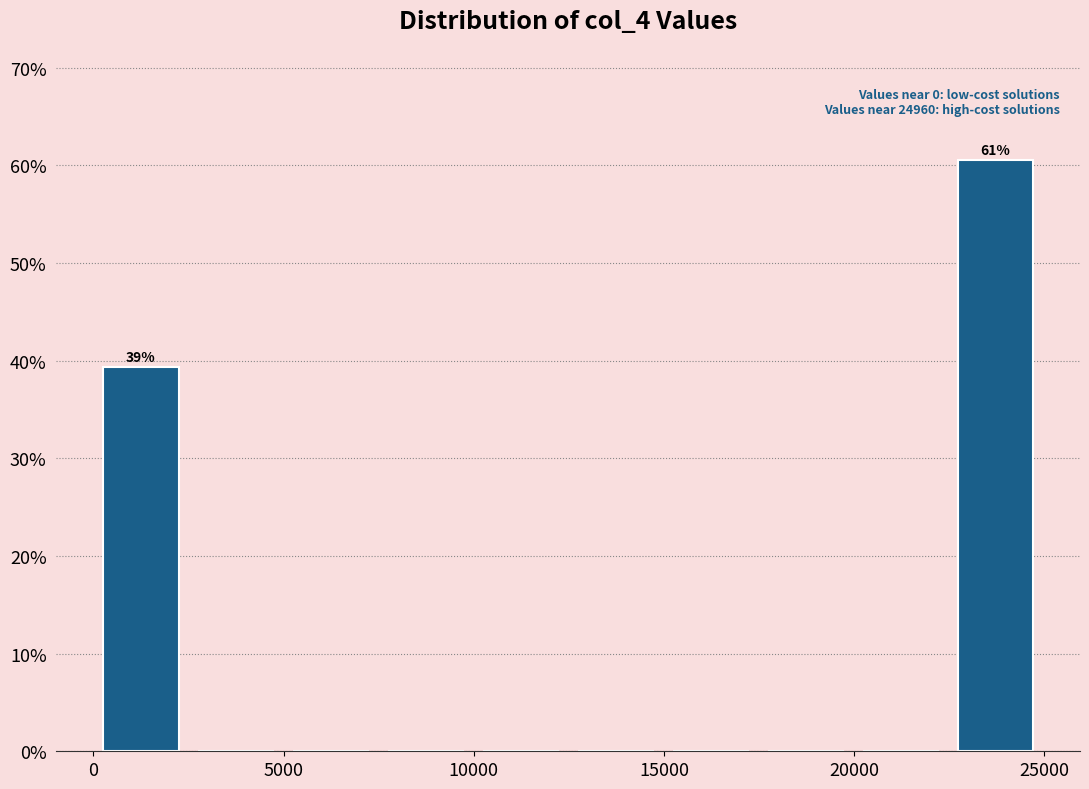

Which range on the x-axis has the tallest bar?

22500 to 25000